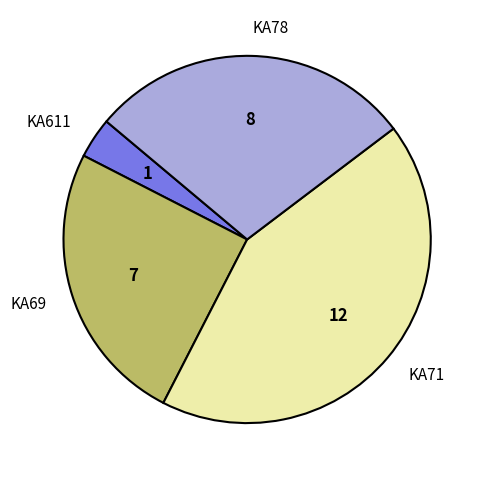

Which has a higher value, KA611 or KA69?

KA69